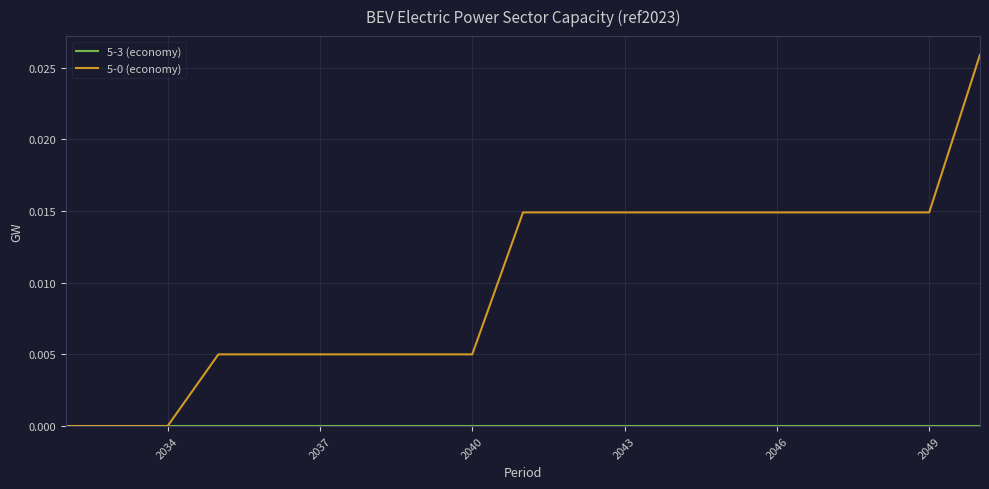

How many lines are shown in the chart?

2